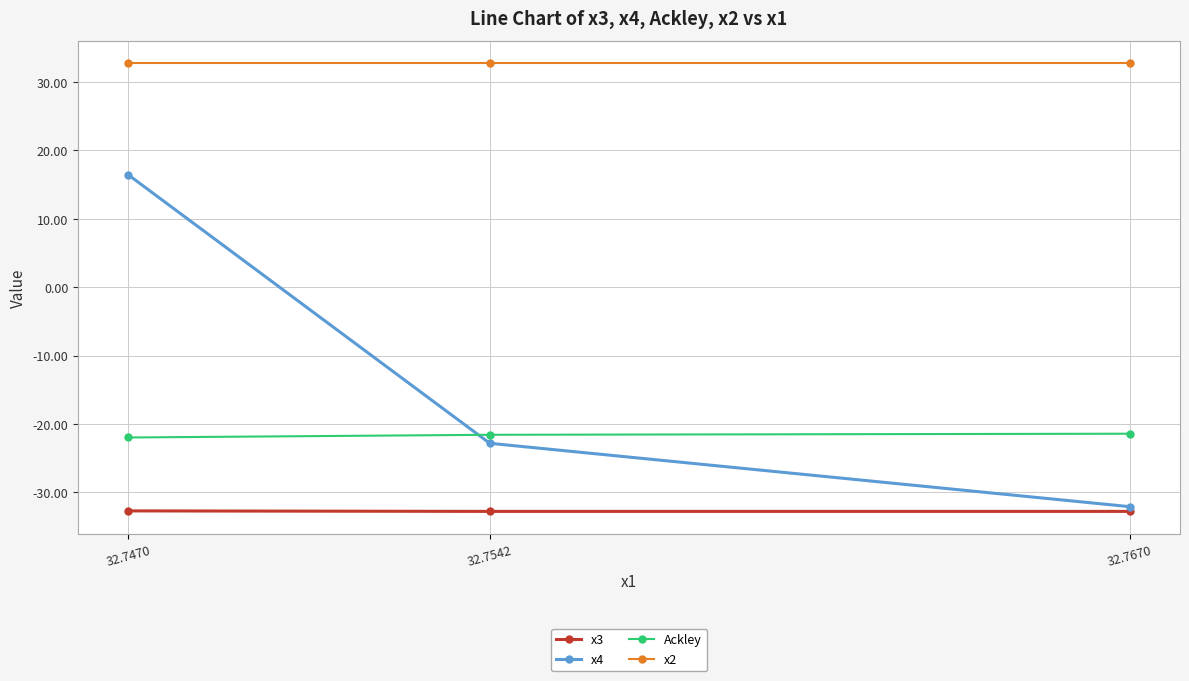

The value of Ackley at 32.7542 is -13.5. True or false?

False